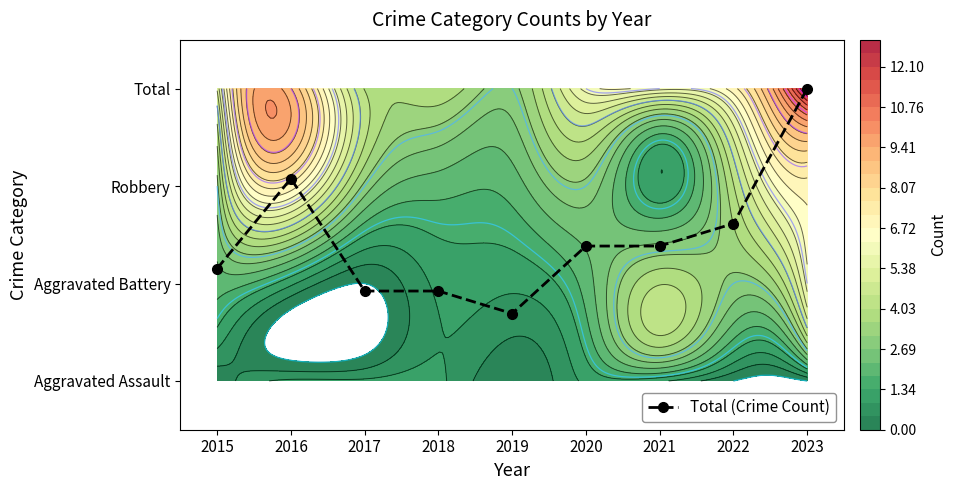

Rank the categories by value from lowest to highest.

2019, 2017, 2018, 2015, 2020, 2021, 2022, 2016, 2023